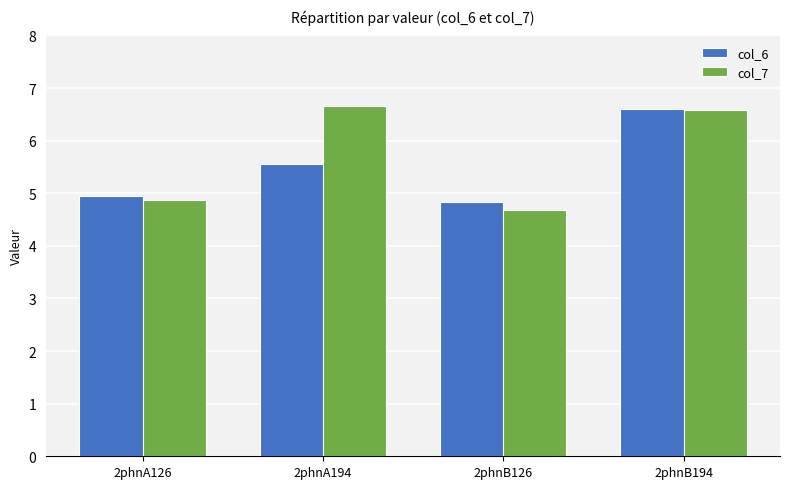

List the series in order of their overall mean, highest first.

col_7, col_6